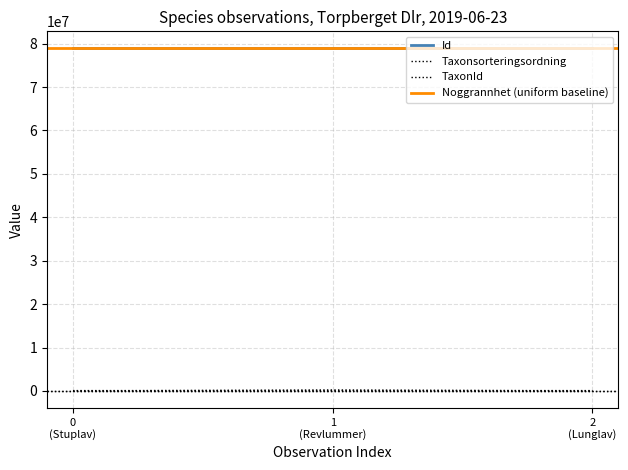

What is the difference between the second highest and minimum values in the Id series?

1